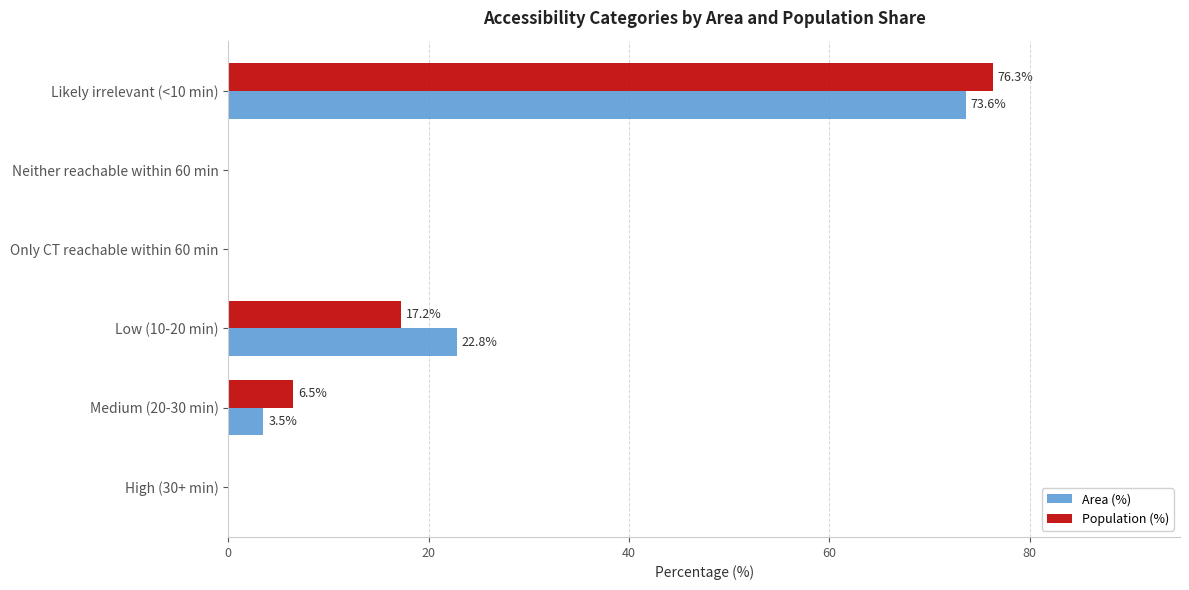

Where is Area (%) nearest to the value 36?

Low (10-20 min)